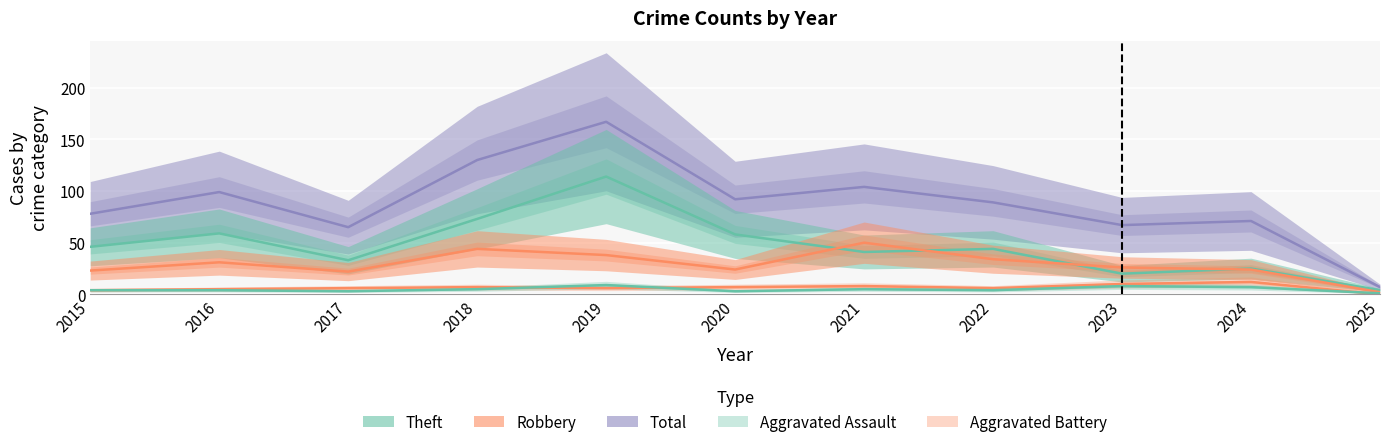

Which category has the highest value across all series?

2019